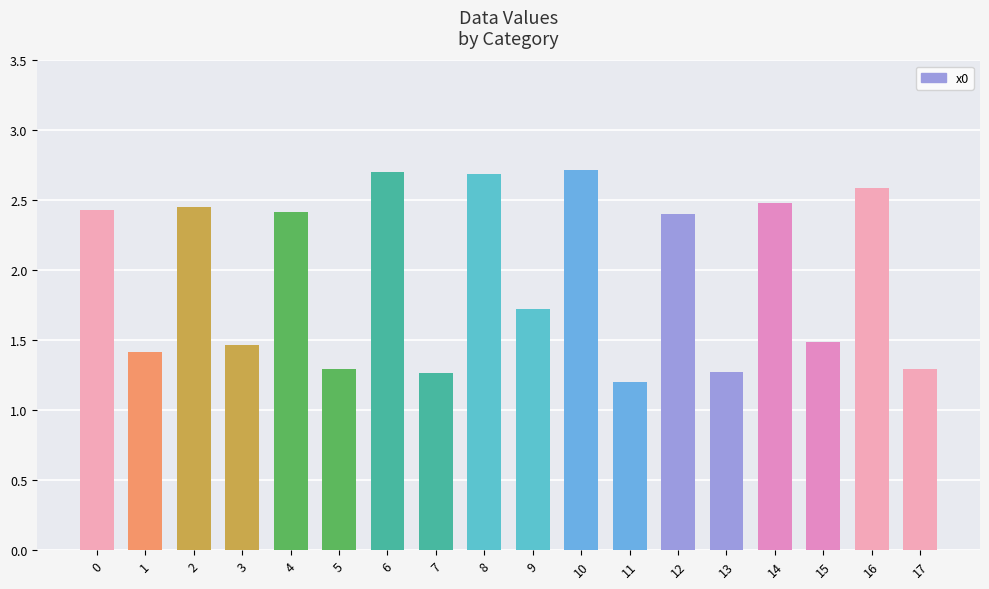

What is the change in value from 0 to 16?

+0.2